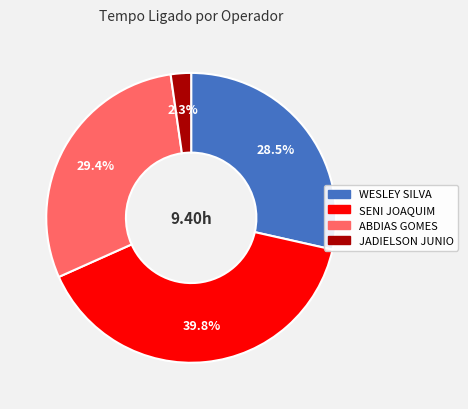

Is there any slice that represents more than half of the pie?

No